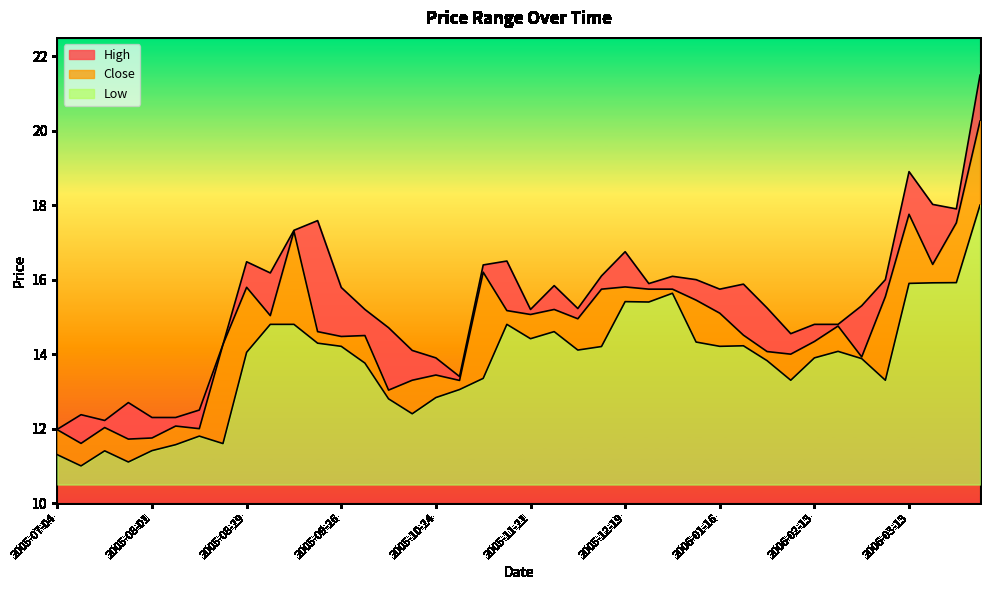

At which category is the sum across all series the highest?

2006-04-03